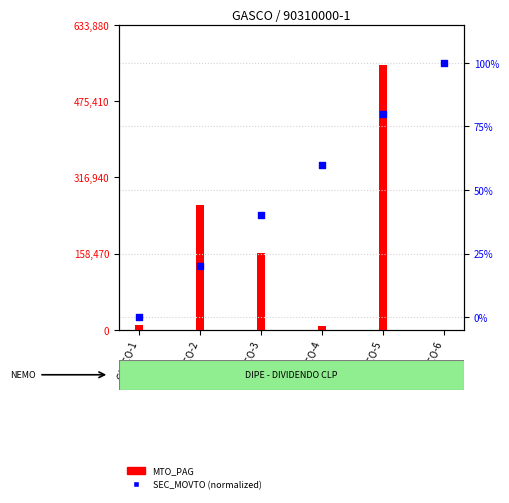

Which series has the largest total across all categories?

MTO_PAG